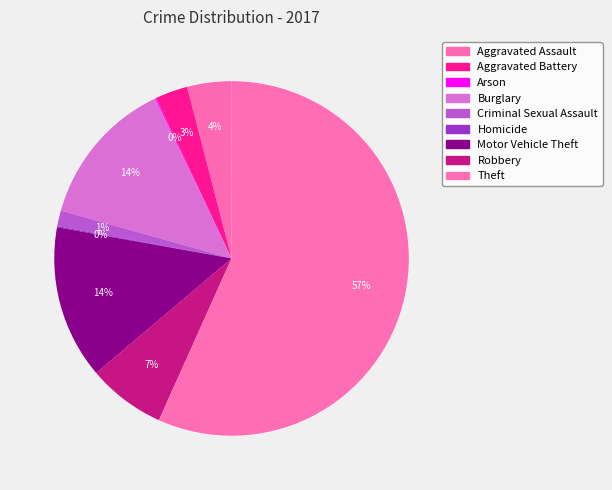

How many segments does this pie chart have?

9